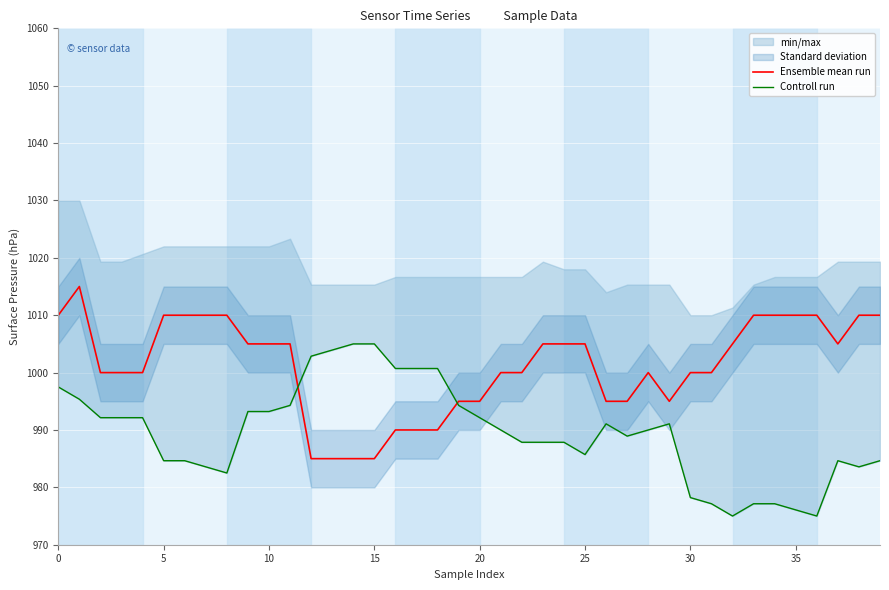

At 0, list the series in order from largest to smallest.

Ensemble mean run, Controll run